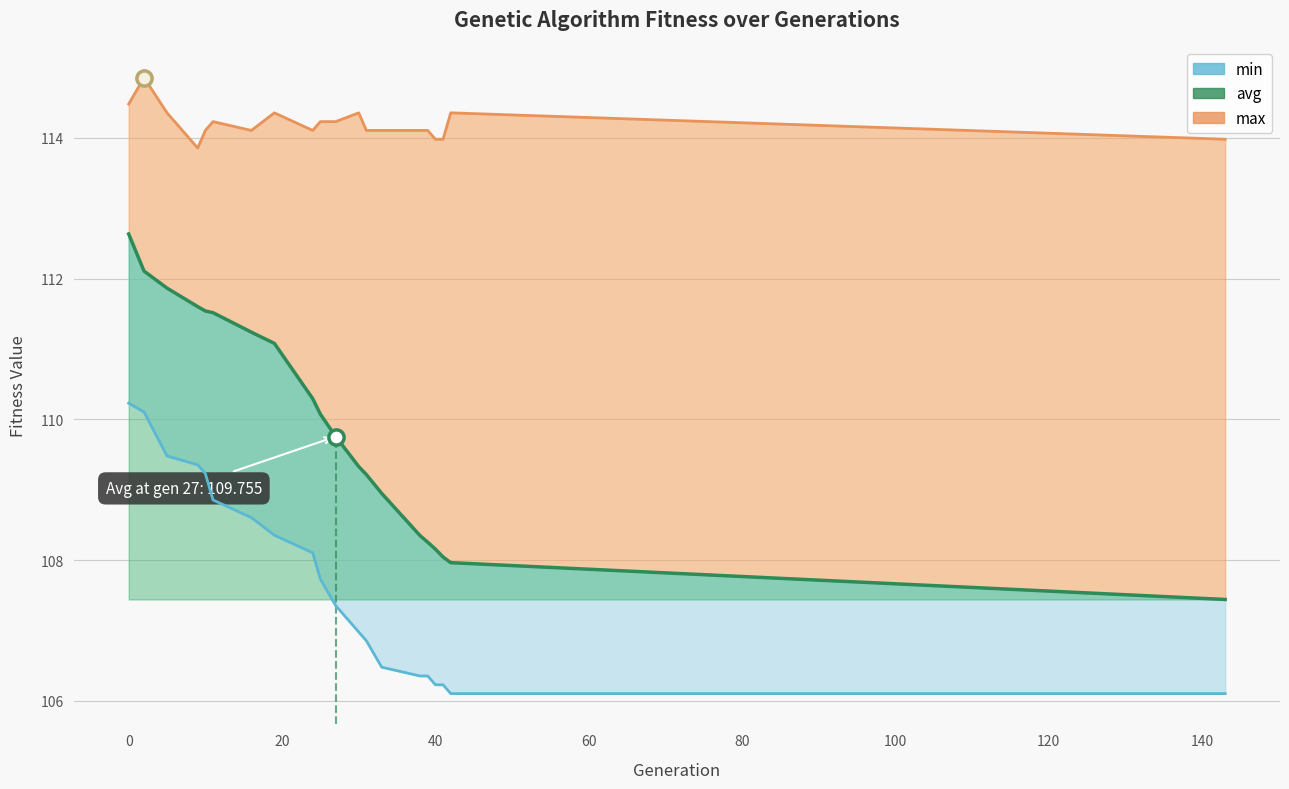

Which series reaches the minimum Y coordinate?

min